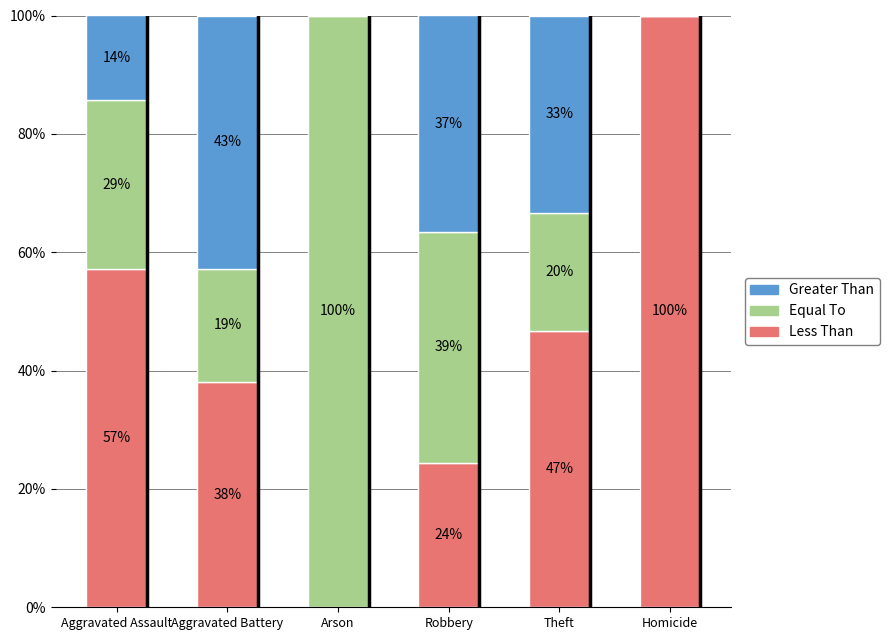

What is the total value across all series at Homicide?

100.0